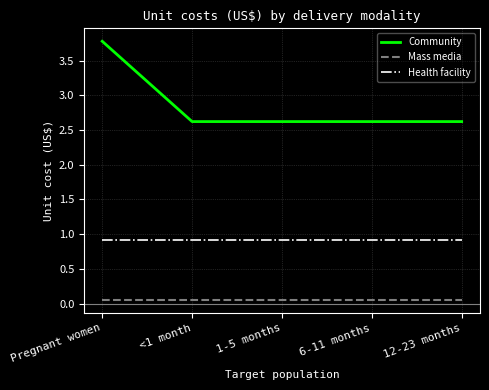

Is the value of Health facility at <1 month greater than the value of Mass media at <1 month?

Yes